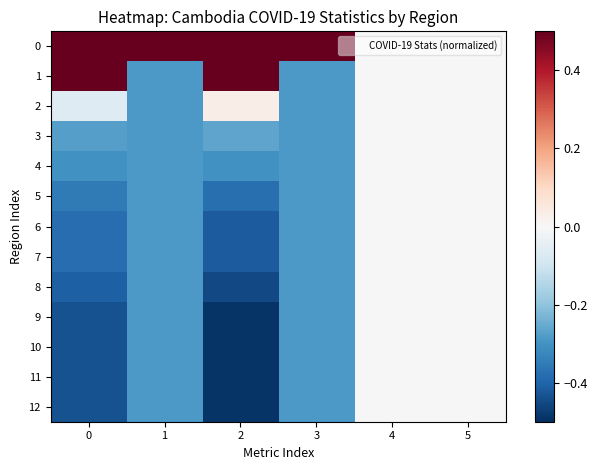

Reading left to right, list all the values displayed in this chart.

0: 0=3.3	1=3.5	2=3.2	3=3.5	4=0.0	5=0.0
1: 0=0.6	1=-0.3	2=0.9	3=-0.3	4=0.0	5=0.0
2: 0=-0.1	1=-0.3	2=0.0	3=-0.3	4=0.0	5=0.0
3: 0=-0.3	1=-0.3	2=-0.3	3=-0.3	4=0.0	5=0.0
4: 0=-0.3	1=-0.3	2=-0.3	3=-0.3	4=0.0	5=0.0
5: 0=-0.4	1=-0.3	2=-0.4	3=-0.3	4=0.0	5=0.0
6: 0=-0.4	1=-0.3	2=-0.4	3=-0.3	4=0.0	5=0.0
7: 0=-0.4	1=-0.3	2=-0.4	3=-0.3	4=0.0	5=0.0
8: 0=-0.4	1=-0.3	2=-0.5	3=-0.3	4=0.0	5=0.0
9: 0=-0.4	1=-0.3	2=-0.5	3=-0.3	4=0.0	5=0.0
10: 0=-0.4	1=-0.3	2=-0.5	3=-0.3	4=0.0	5=0.0
11: 0=-0.4	1=-0.3	2=-0.5	3=-0.3	4=0.0	5=0.0
12: 0=-0.4	1=-0.3	2=-0.5	3=-0.3	4=0.0	5=0.0